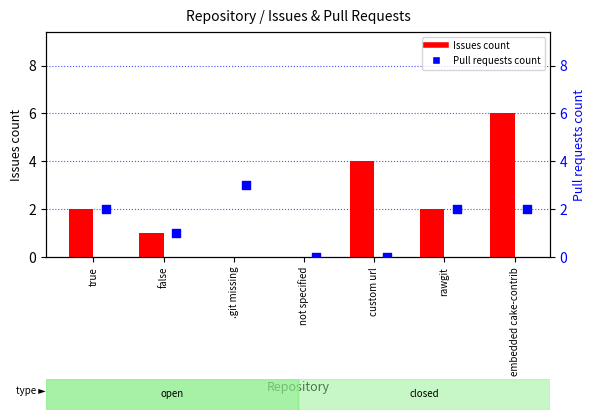

Is the value of Issues count at not specified greater than the value of Pull requests count at rawgit?

No